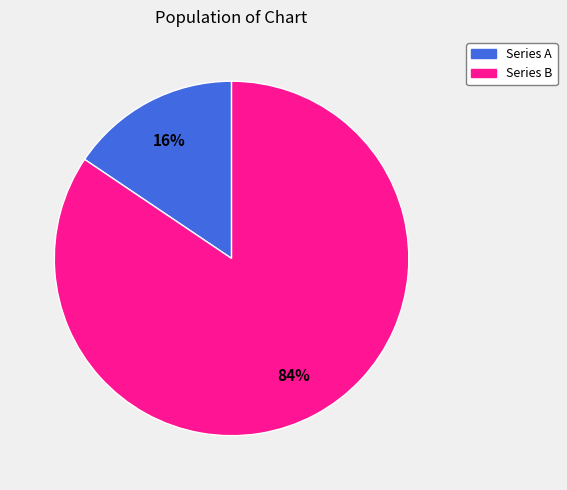

Is there any slice that represents more than half of the pie?

Yes